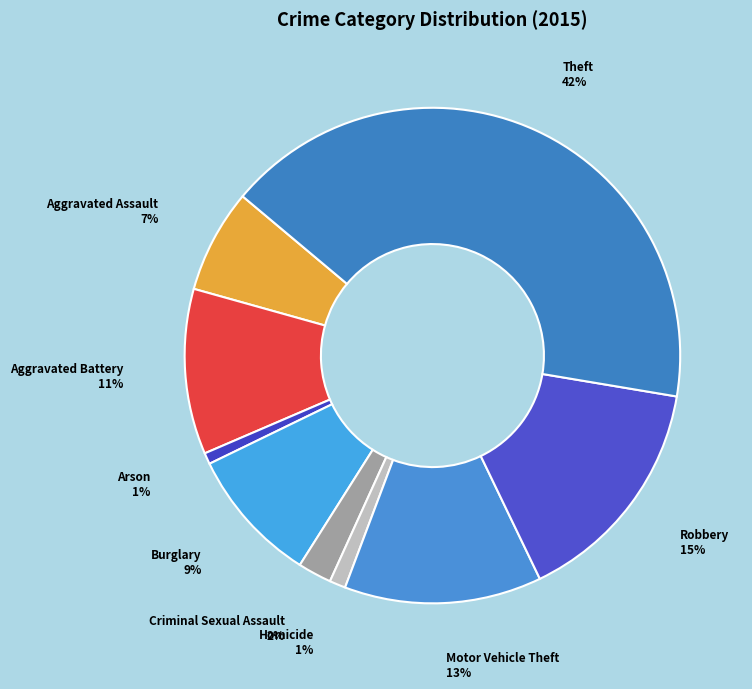

To the nearest percent, what is the average slice percentage?

11%